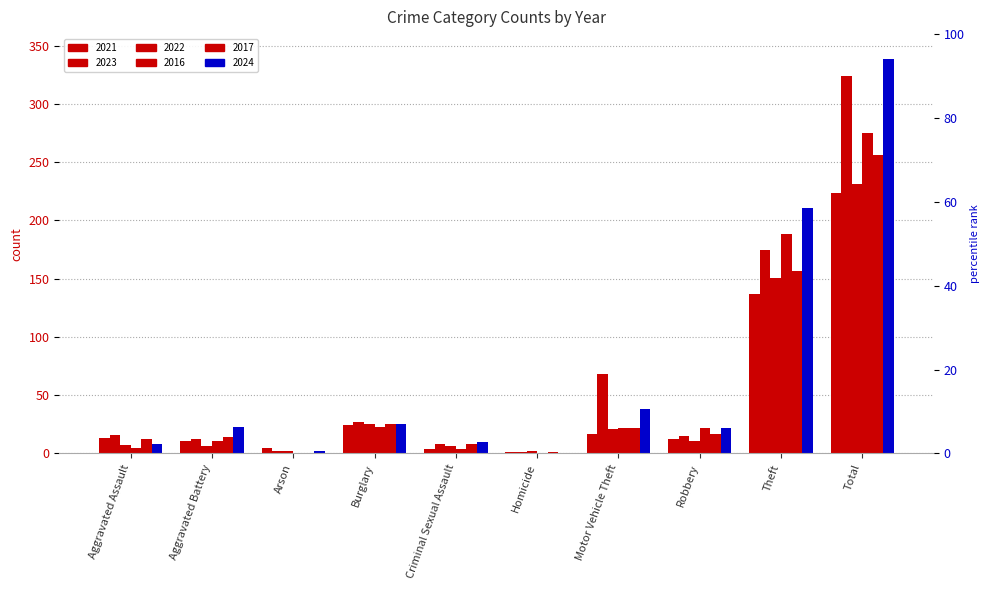

Which has a higher value, Aggravated Assault or Aggravated Battery?

Aggravated Assault